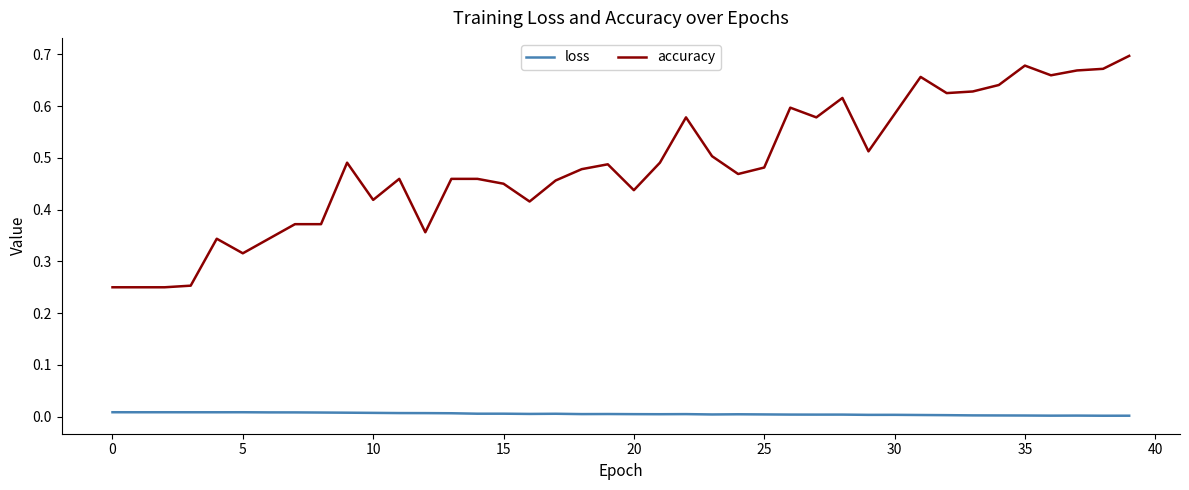

Which series has the widest spread of values?

accuracy